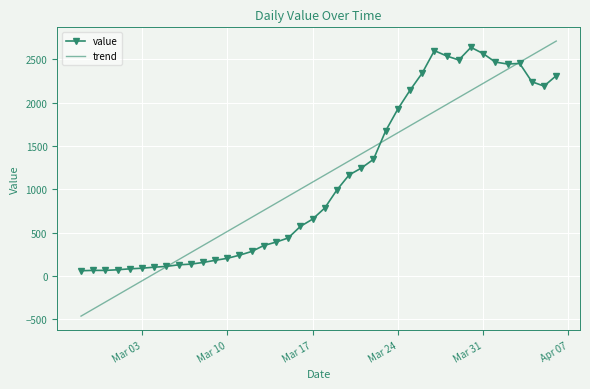

What is the greatest value displayed?

2710.2